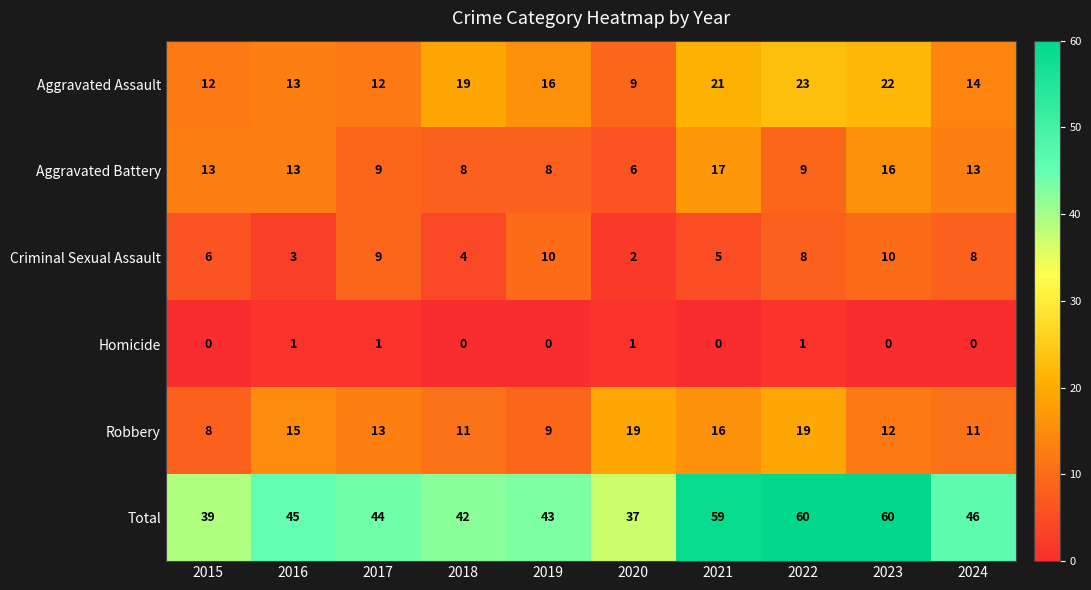

Where does the Aggravated Assault series first go above 16?

2018